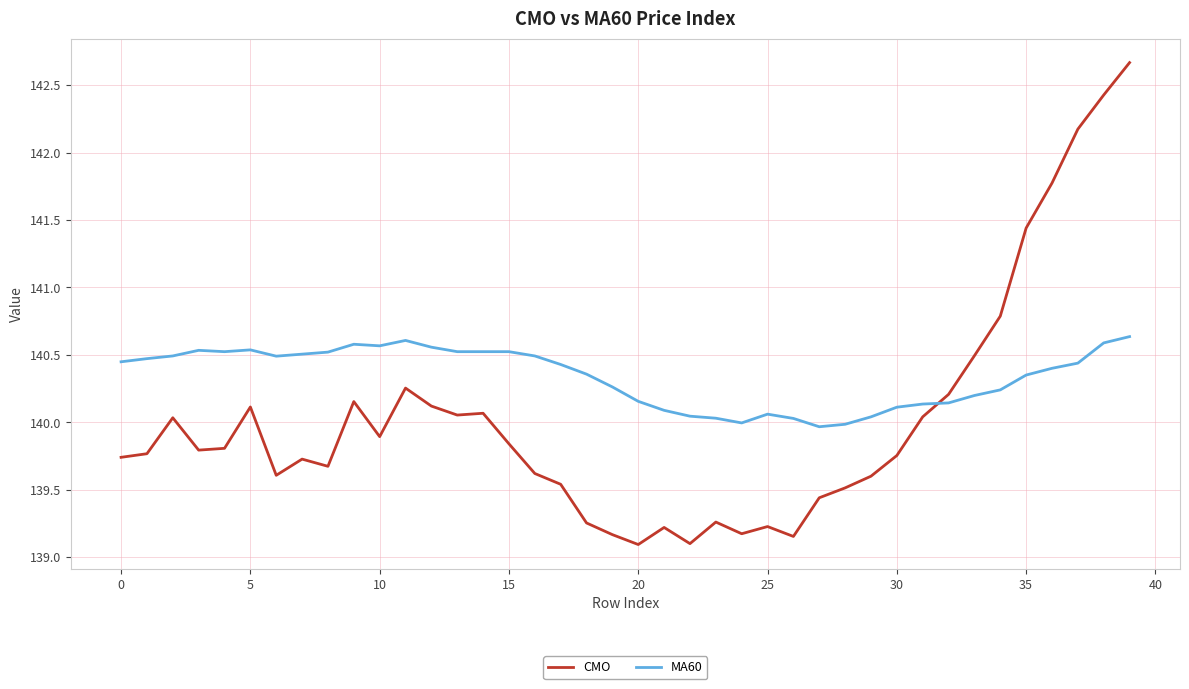

What is the maximum value shown in the chart?

142.7